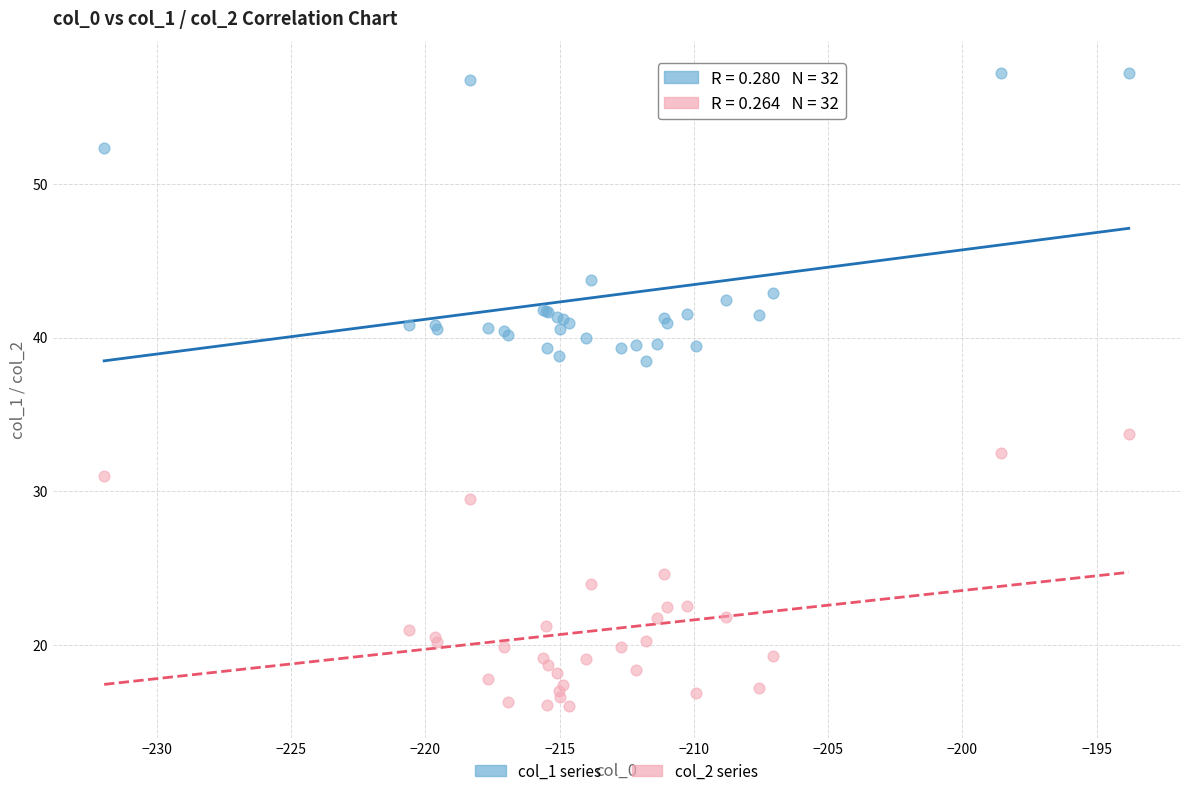

Which series reaches the minimum Y coordinate?

col_2 series